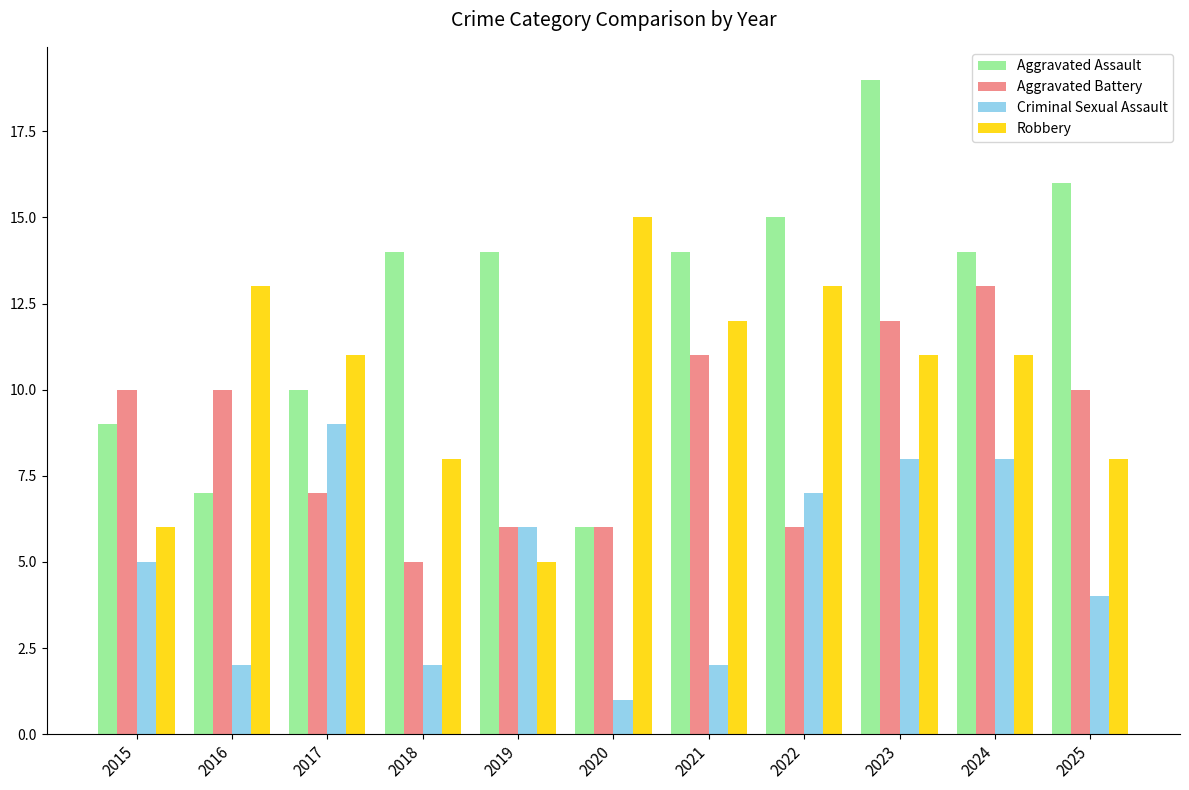

What is the value of the Aggravated Assault bar at the 2nd from the left?

7